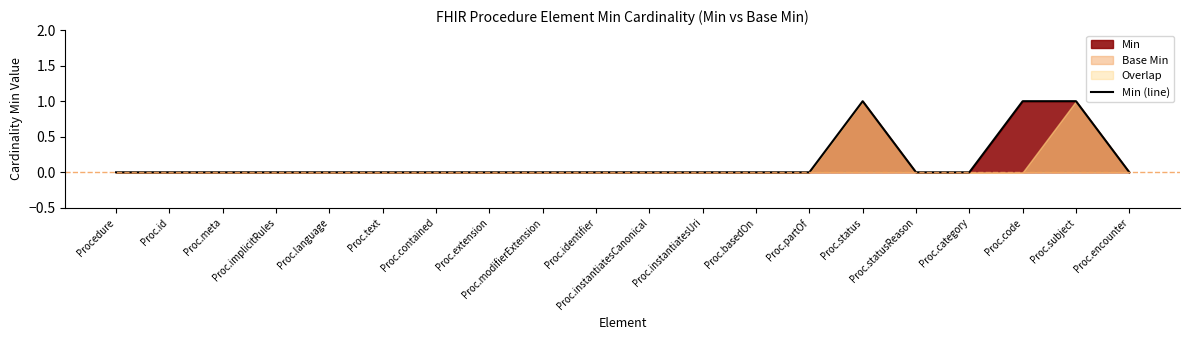

List the labels in order of value, smallest first.

Procedure, Proc.id, Proc.meta, Proc.implicitRules, Proc.language, Proc.text, Proc.contained, Proc.extension, Proc.modifierExtension, Proc.identifier, Proc.instantiatesCanonical, Proc.instantiatesUri, Proc.basedOn, Proc.partOf, Proc.statusReason, Proc.category, Proc.encounter, Proc.status, Proc.code, Proc.subject